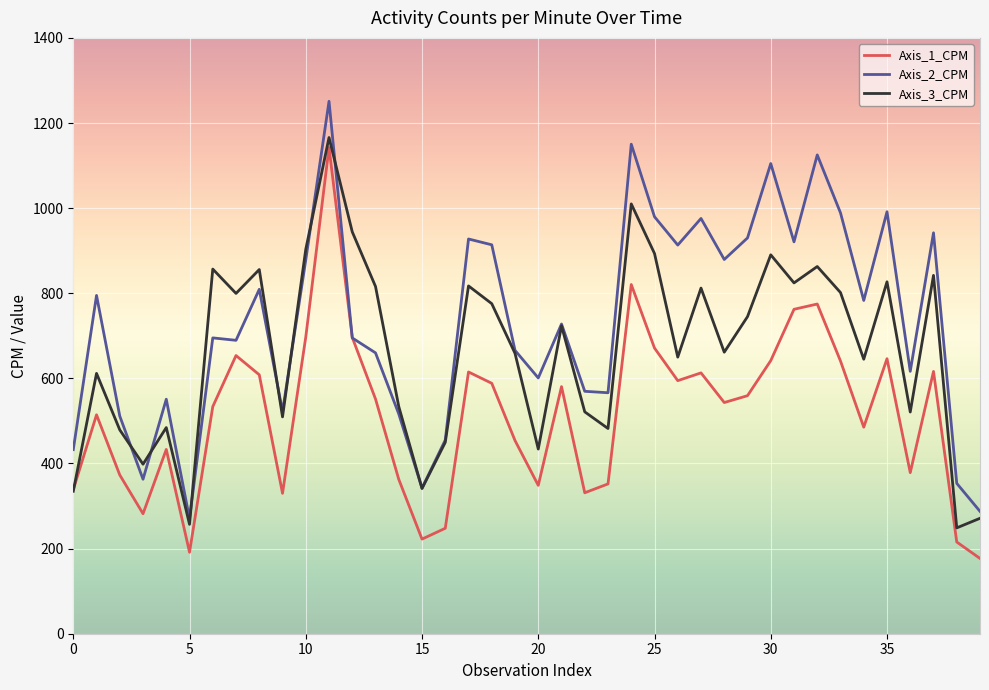

List the series in order of their overall mean, lowest first.

Axis_1_CPM, Axis_3_CPM, Axis_2_CPM